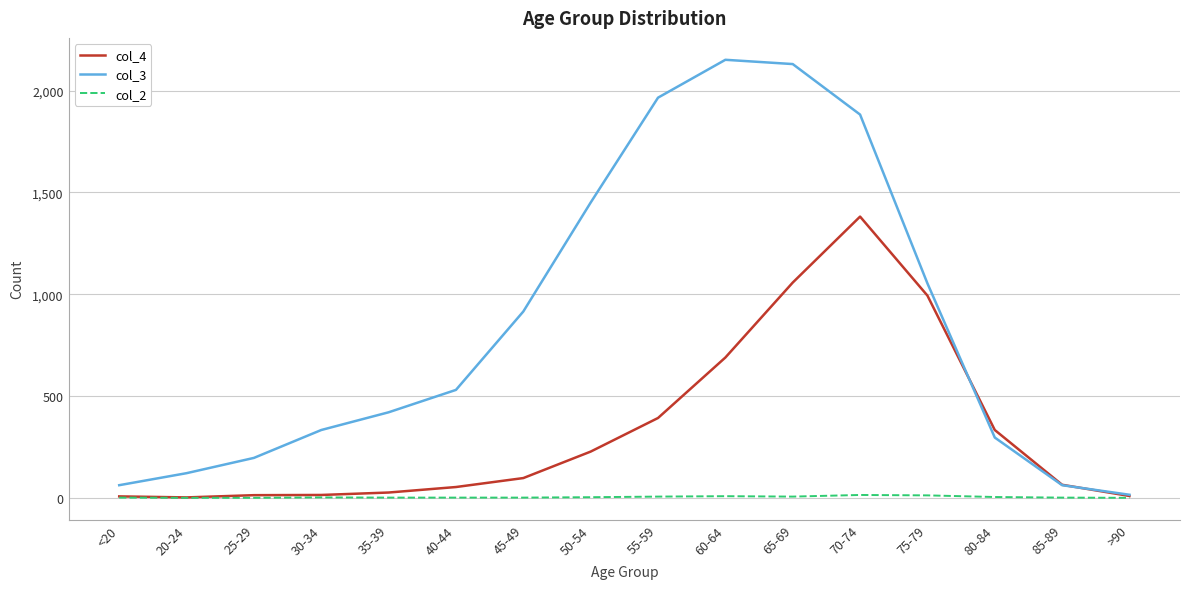

True or false: col_3 has more than 0 interior local peaks.

True